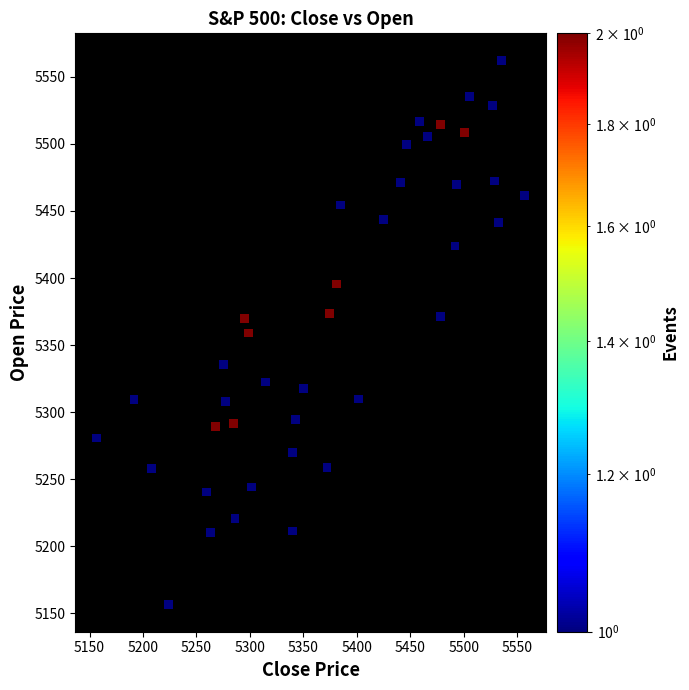

What is the range of X values (max minus min)?

400.1